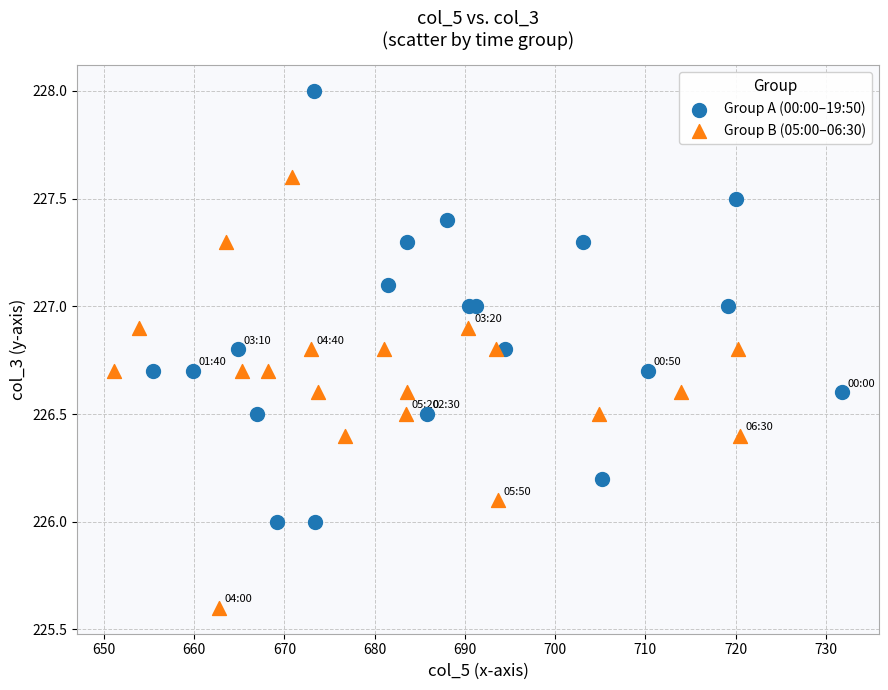

Which series reaches the maximum Y coordinate?

Group A (00:00–19:50)